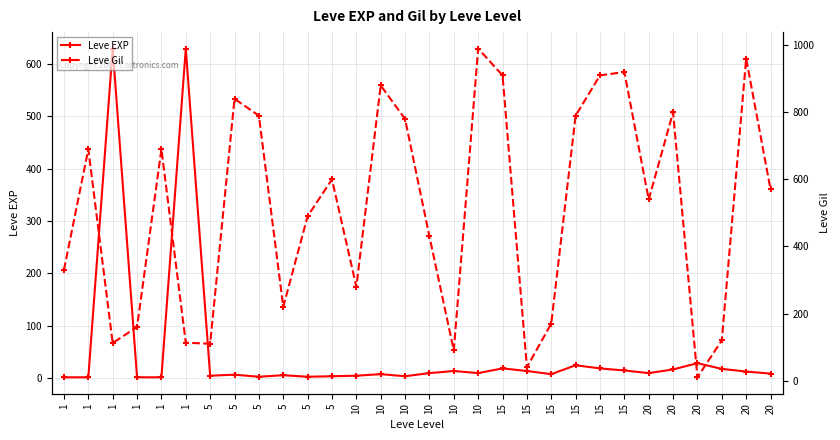

Reading left to right, extract all data points from this chart.

Leve EXP: 1	1	630	1	1	630	4	6	2	5	2	3	4	7	3	9	13	9	18	13	7	24	18	14	9	16	28	17	12	8
Leve Gil: 330	690	112	160	690	113	110	840	790	220	490	600	280	880	780	430	90	990	910	40	170	790	910	920	540	800	10	120	960	570